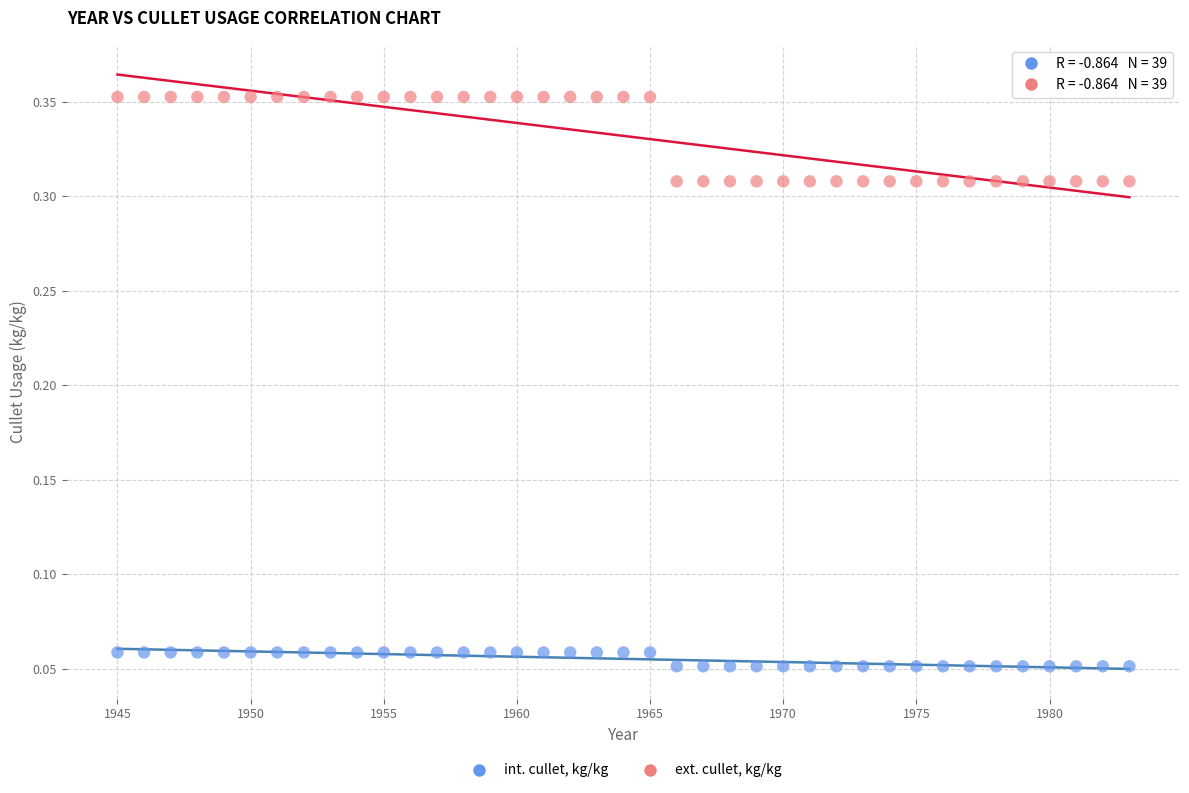

Which series reaches the minimum Y coordinate?

int. cullet, kg/kg